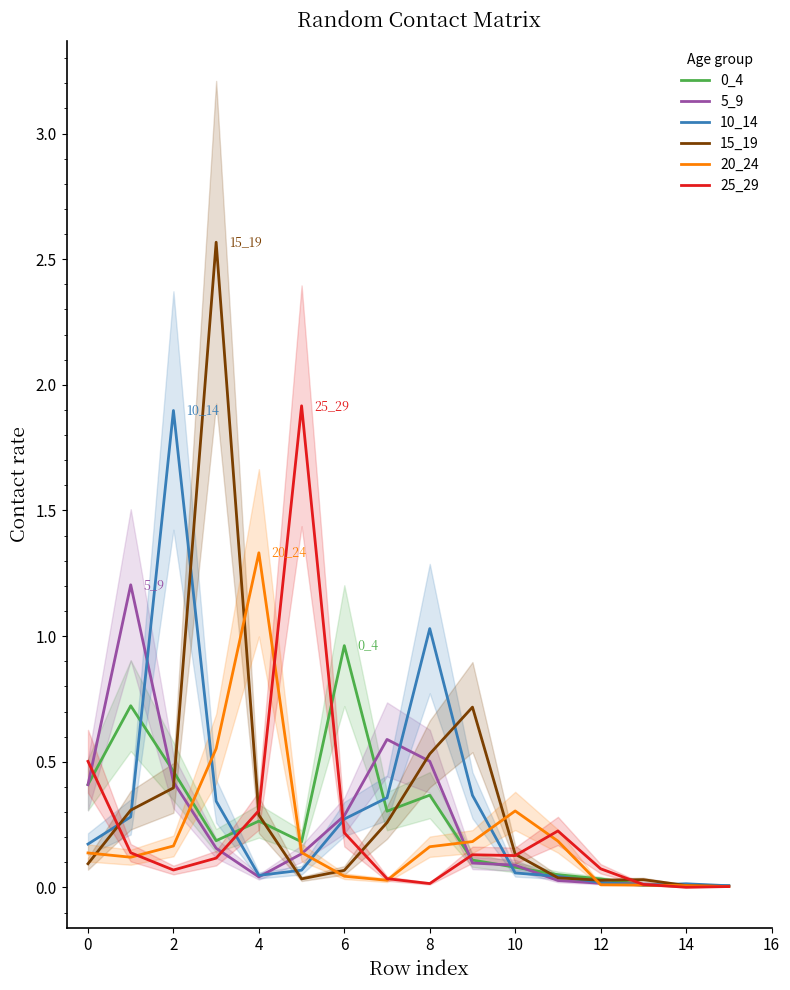

Between 12 and 14, which series saw the biggest shift?

25_29